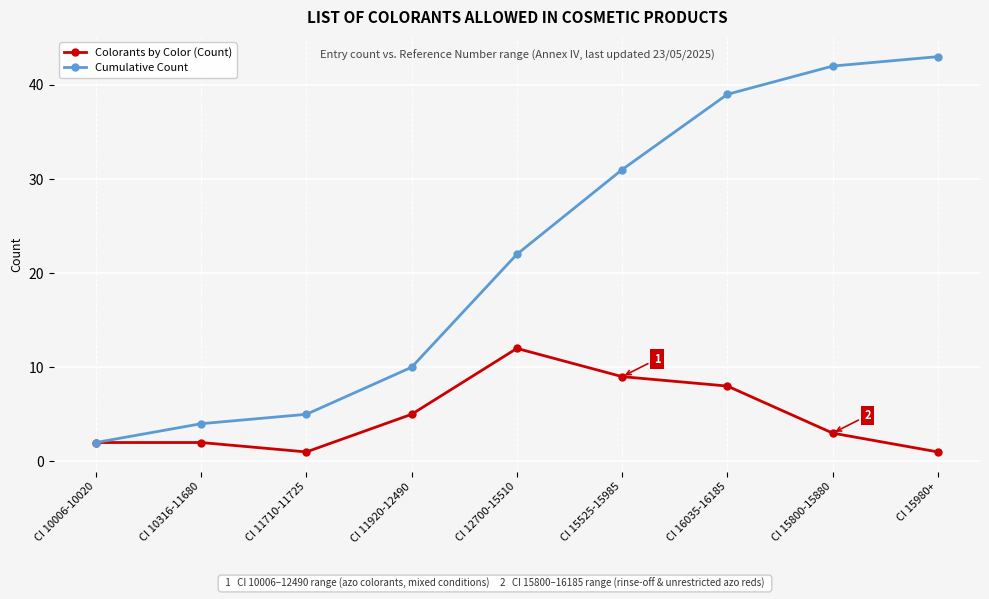

What position from the right is CI 15980+?

1